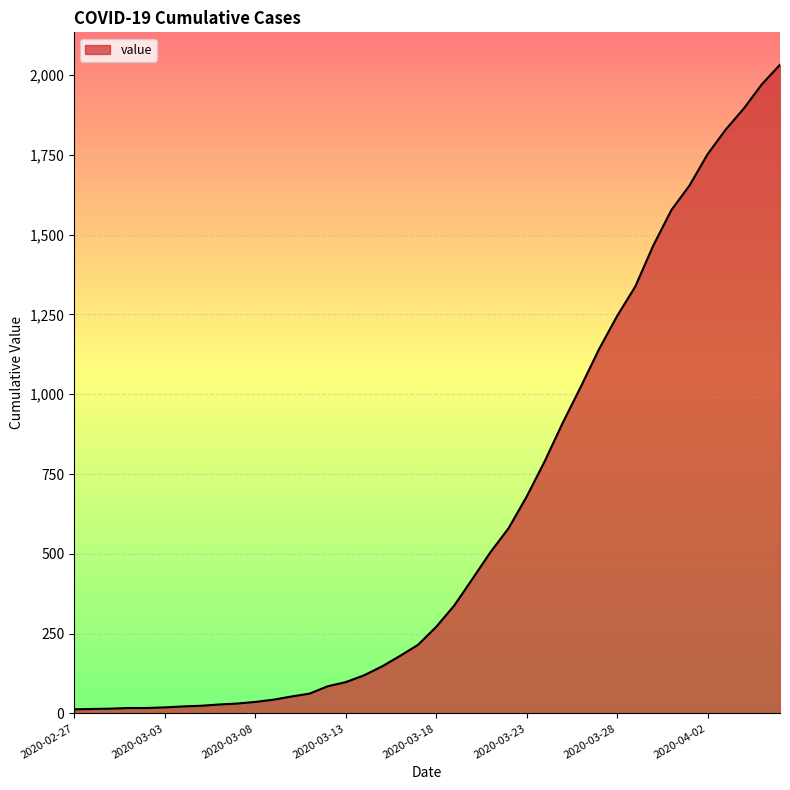

What is the difference between the maximum and minimum values?

2019